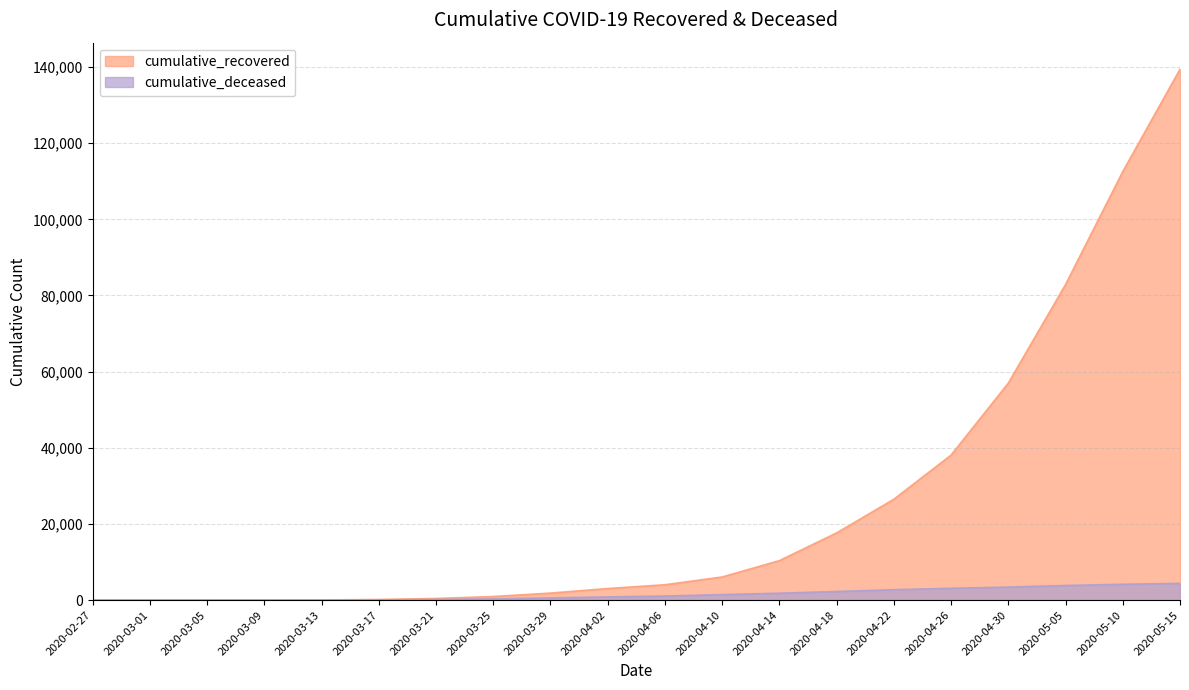

Is the value of cumulative_recovered at 2020-03-09 greater than the value of cumulative_deceased at 2020-04-10?

No